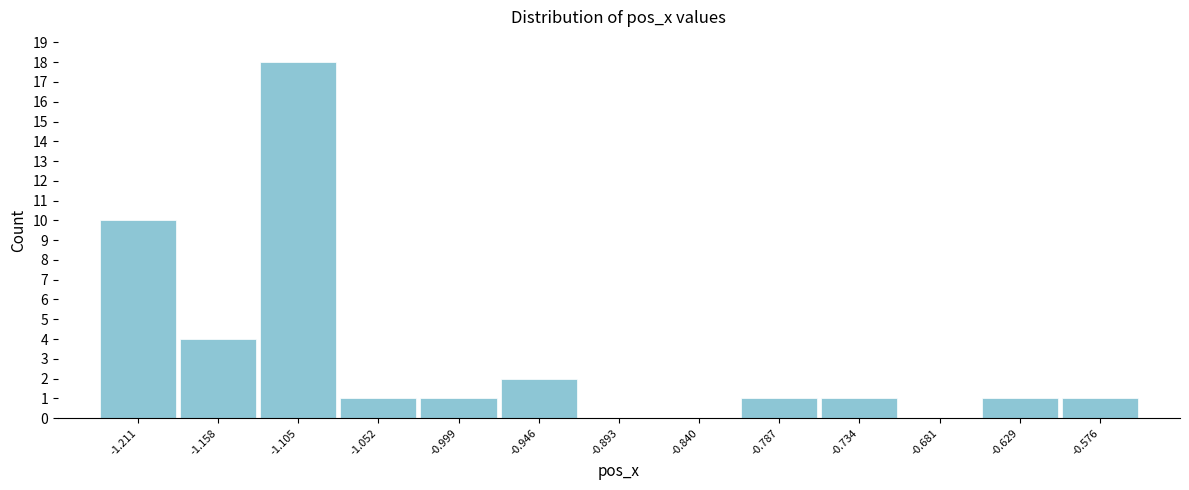

How tall is the bar that spans -0.65 to -0.60 on the x-axis? Neither the bar edges nor the heights are printed on the chart, so give them approximately, as read against the axes.

1